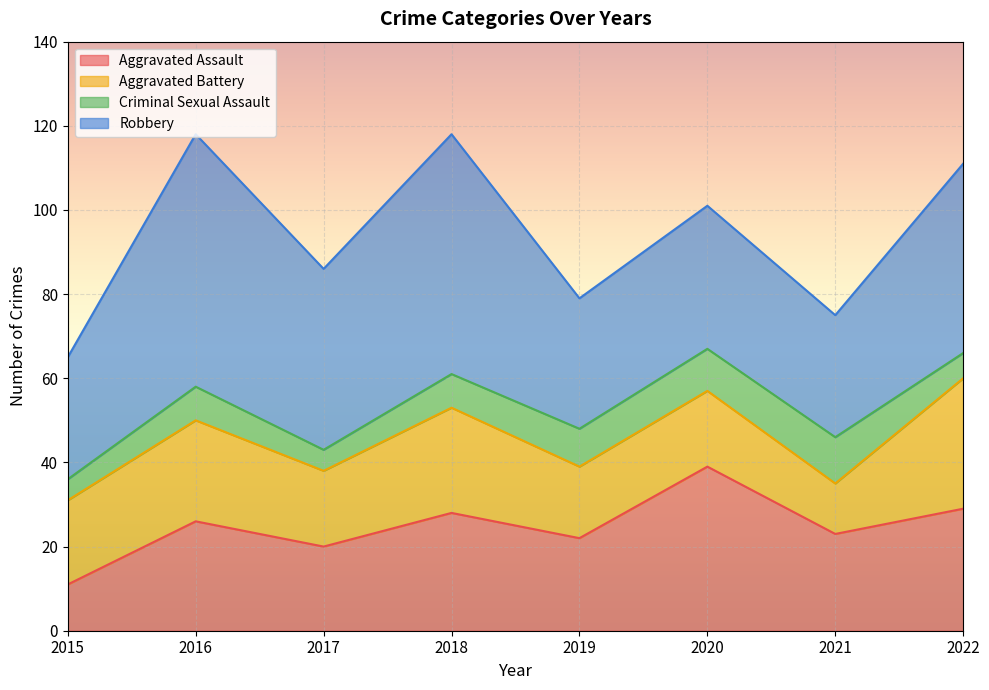

At how many categories does at least one series exceed 12?

8